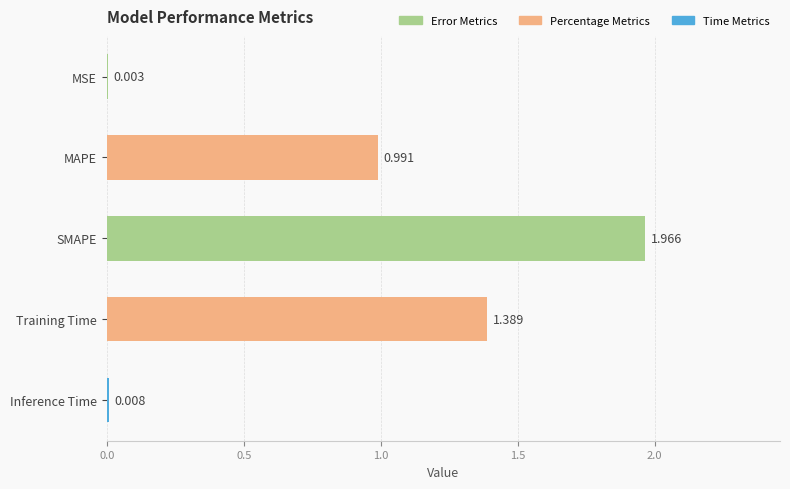

Does the chart contain stacked bars?

No